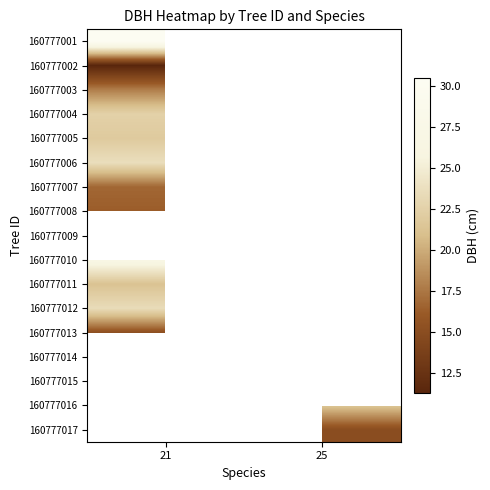

Rank the series by their maximum value, from highest to lowest.

160777001, 160777006, 160777004, 160777007, 160777008, 160777009, 160777010, 160777012, 160777013, 160777014, 160777015, 160777005, 160777003, 160777002, 160777016, 160777017, 160777011